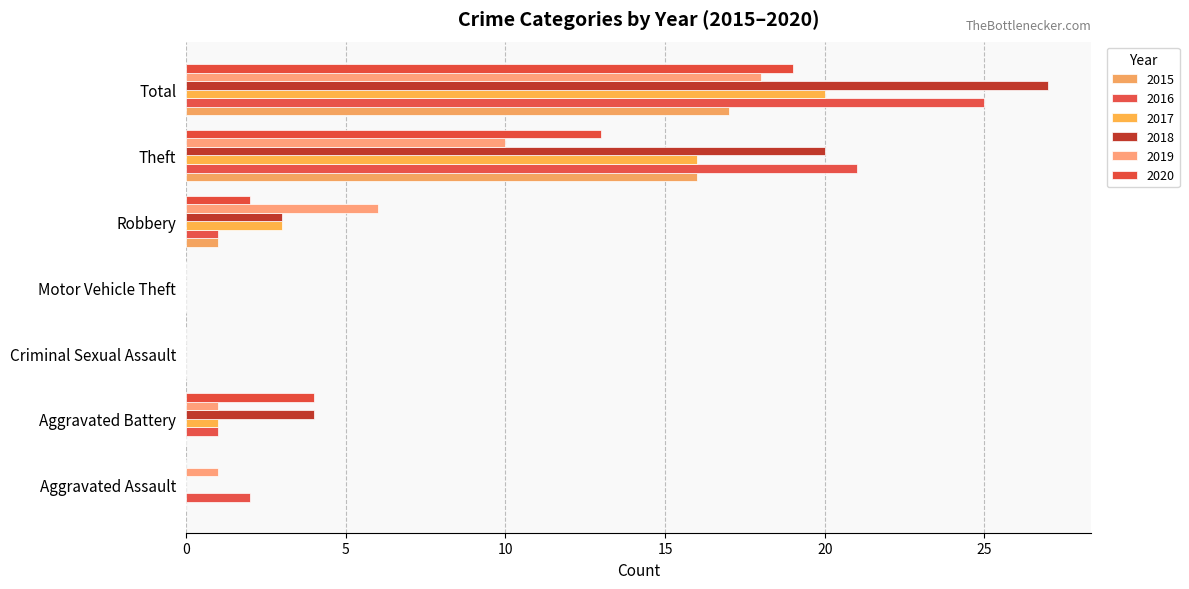

What are all the series names shown in the legend?

2015, 2016, 2017, 2018, 2019, 2020